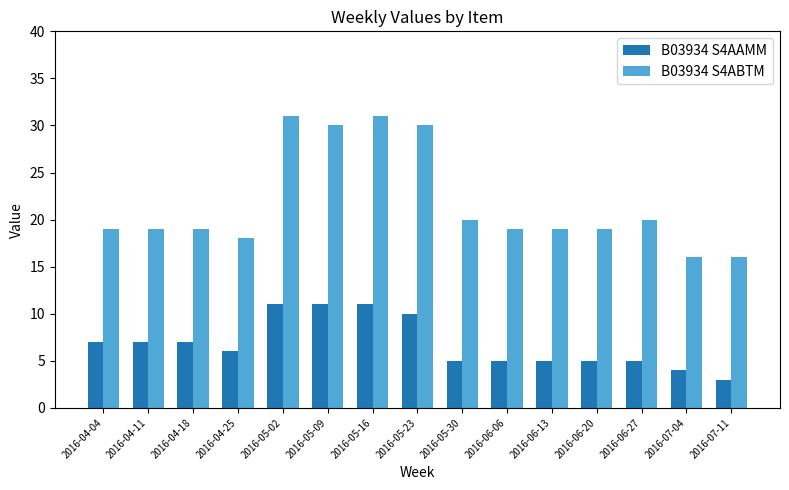

How many series are shown in this chart?

2